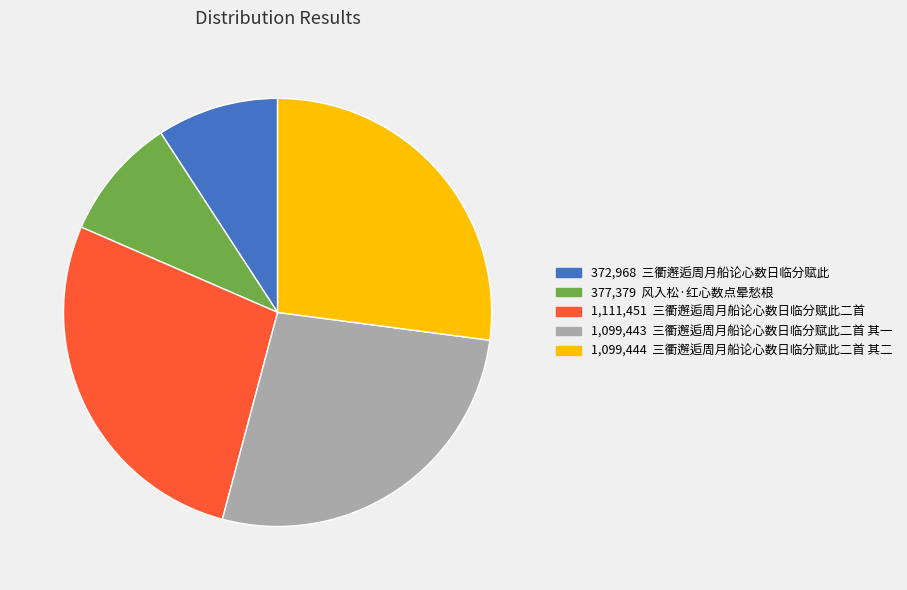

Is there any slice that represents more than half of the pie?

No